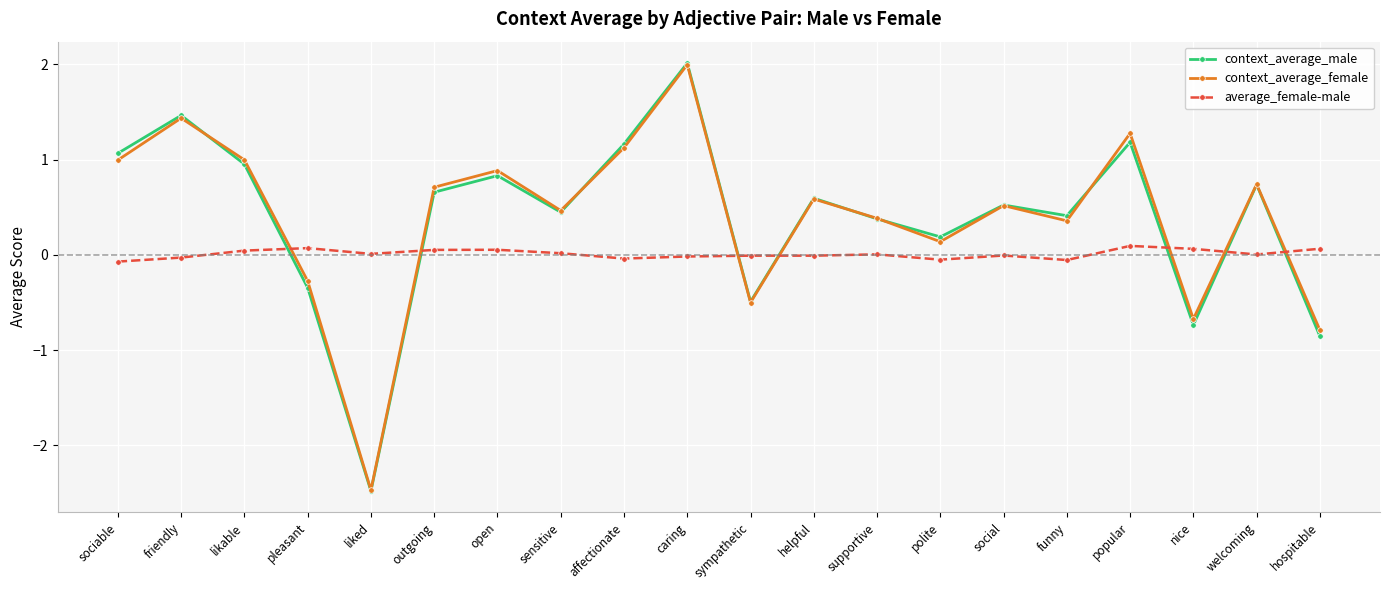

How many categories are shown in the chart?

20